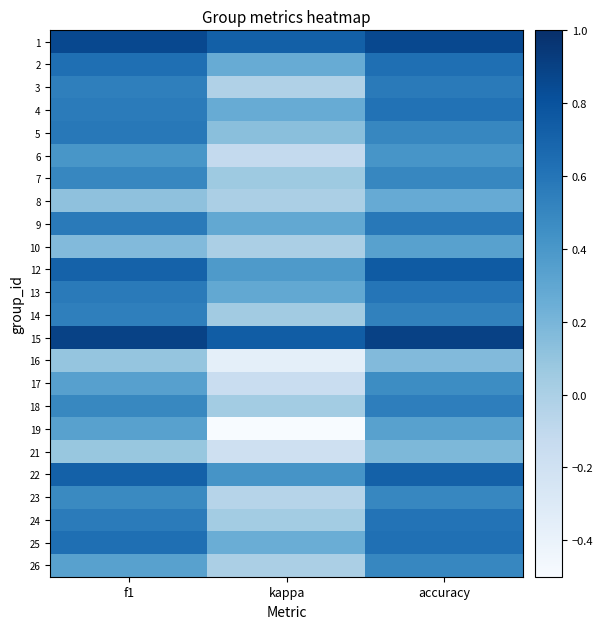

Reading left to right, what are all the values shown in this chart?

1: f1=0.9	kappa=0.7	accuracy=0.9
2: f1=0.6	kappa=0.3	accuracy=0.6
3: f1=0.5	kappa=-0.0	accuracy=0.6
4: f1=0.6	kappa=0.3	accuracy=0.6
5: f1=0.6	kappa=0.1	accuracy=0.5
6: f1=0.4	kappa=-0.1	accuracy=0.4
7: f1=0.5	kappa=0.1	accuracy=0.5
8: f1=0.1	kappa=0.0	accuracy=0.3
9: f1=0.6	kappa=0.3	accuracy=0.6
10: f1=0.2	kappa=0.0	accuracy=0.3
12: f1=0.7	kappa=0.4	accuracy=0.8
13: f1=0.6	kappa=0.3	accuracy=0.6
14: f1=0.5	kappa=0.0	accuracy=0.5
15: f1=0.9	kappa=0.7	accuracy=0.9
16: f1=0.1	kappa=-0.4	accuracy=0.2
17: f1=0.3	kappa=-0.2	accuracy=0.5
18: f1=0.5	kappa=0.0	accuracy=0.5
19: f1=0.3	kappa=-0.5	accuracy=0.3
21: f1=0.1	kappa=-0.2	accuracy=0.2
22: f1=0.7	kappa=0.4	accuracy=0.7
23: f1=0.5	kappa=-0.0	accuracy=0.5
24: f1=0.6	kappa=0.0	accuracy=0.6
25: f1=0.6	kappa=0.2	accuracy=0.6
26: f1=0.3	kappa=0.0	accuracy=0.5